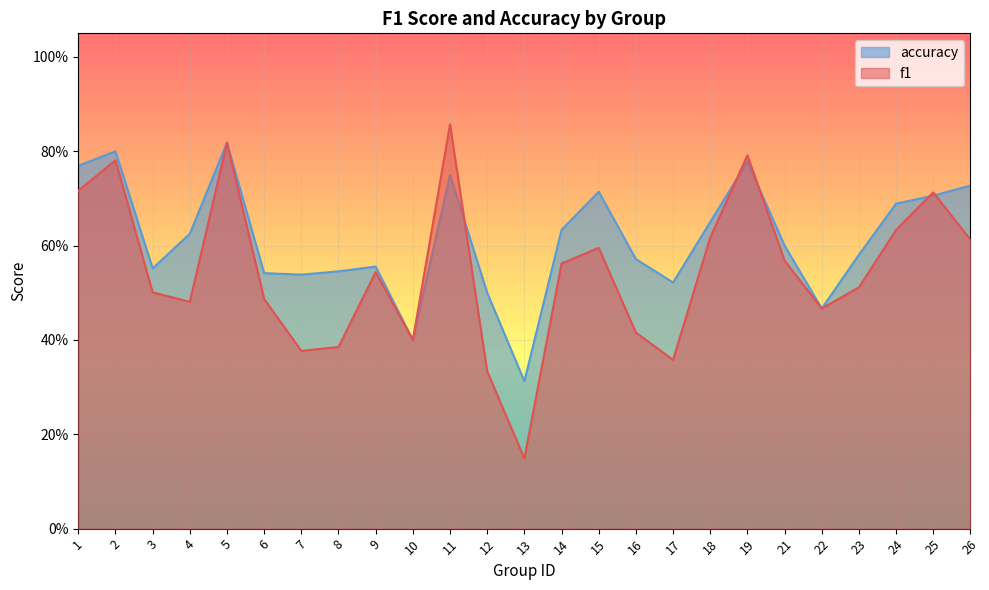

True or false: f1 has a value of 0.8 at 2.

True